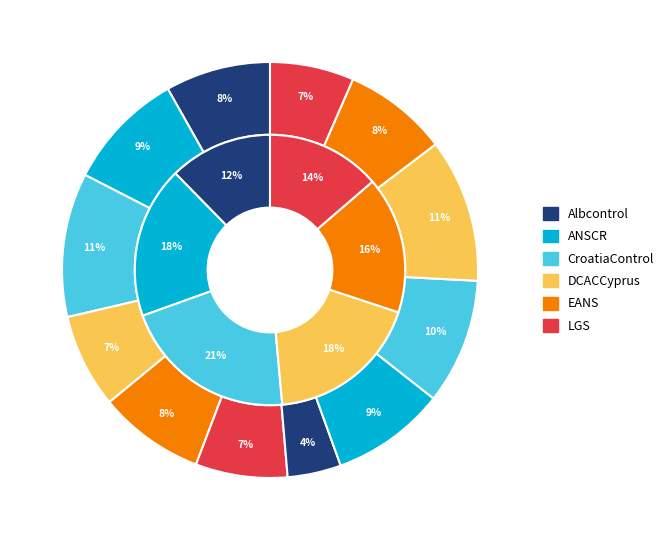

Does any single category account for the majority?

No